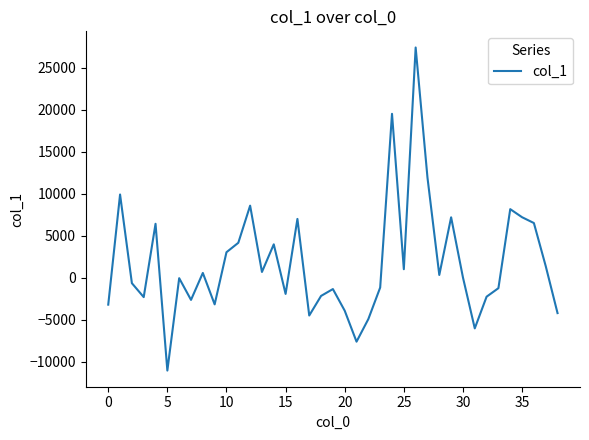

True or false: the data has more than 2 interior local peaks.

True